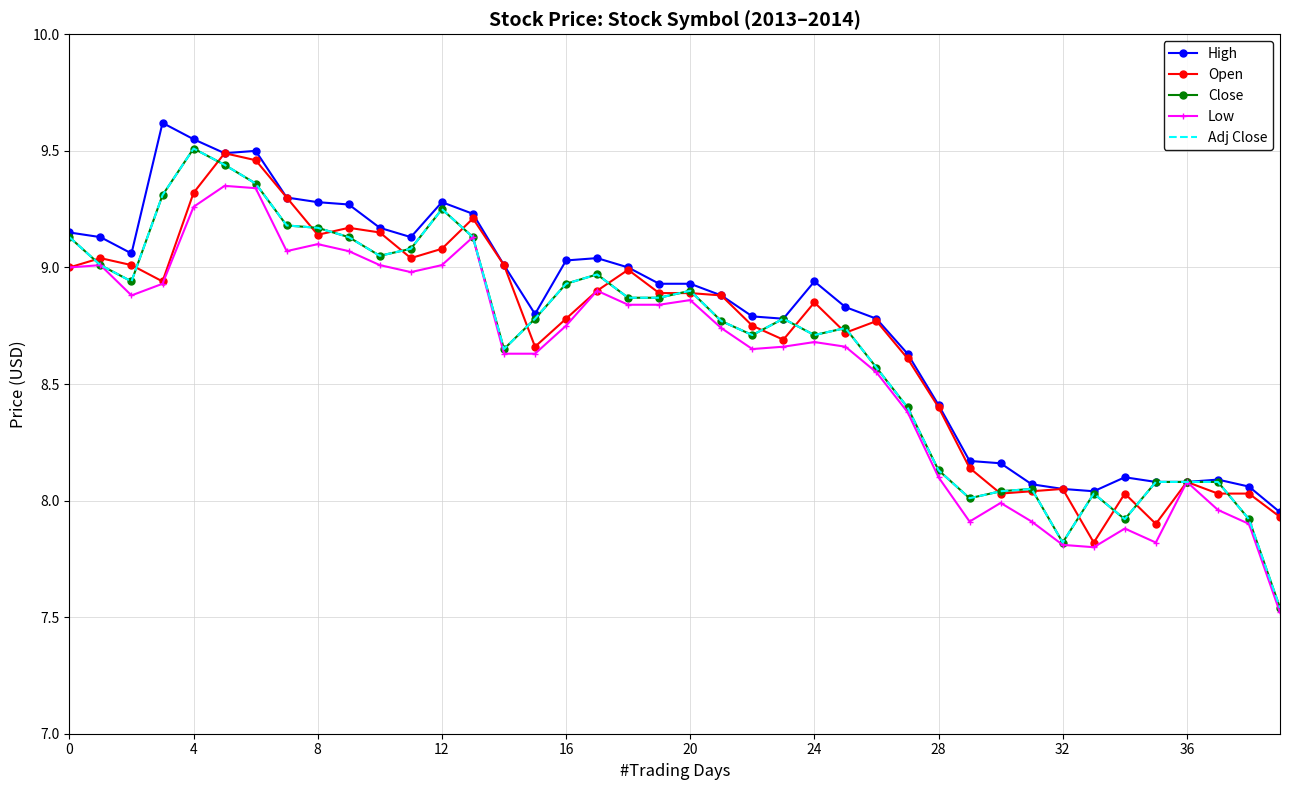

True or false: Close and Low intersect in this chart.

False